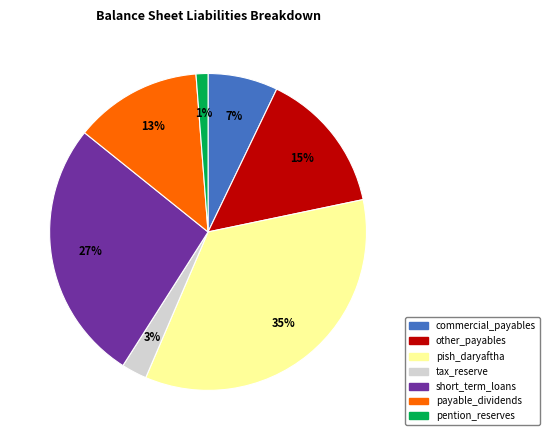

Does any single category account for the majority?

No